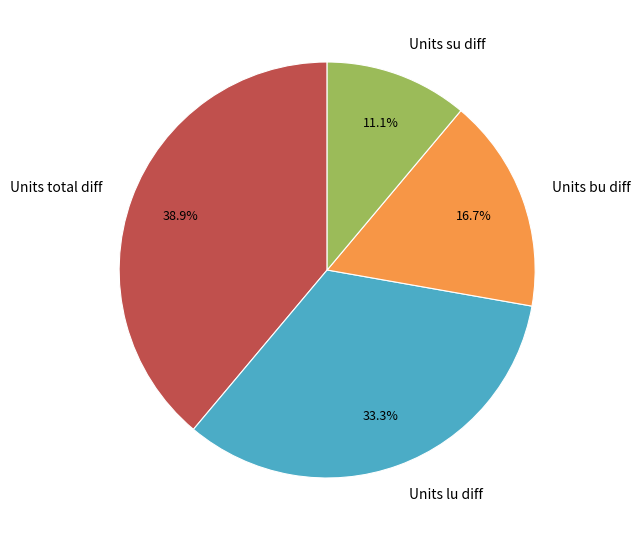

To the nearest percent, what percentage of the pie is Units bu diff?

17%